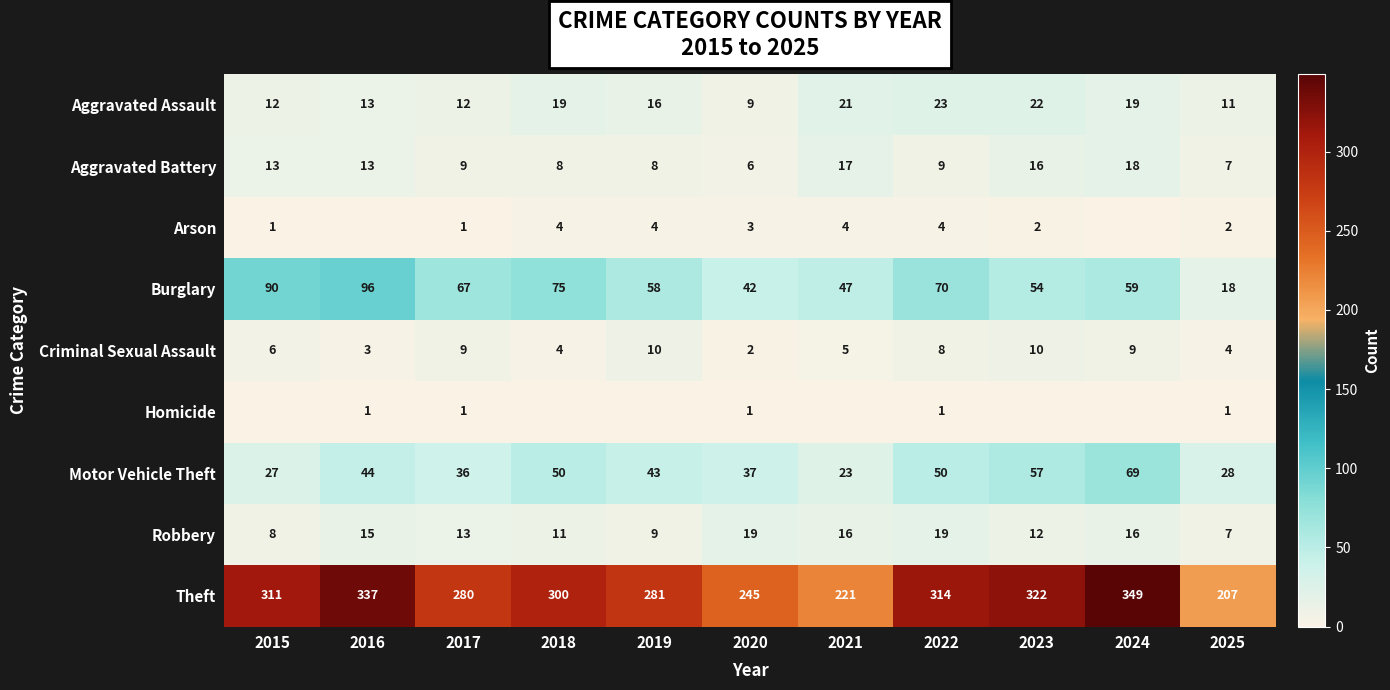

What is the minimum value for Burglary?

18